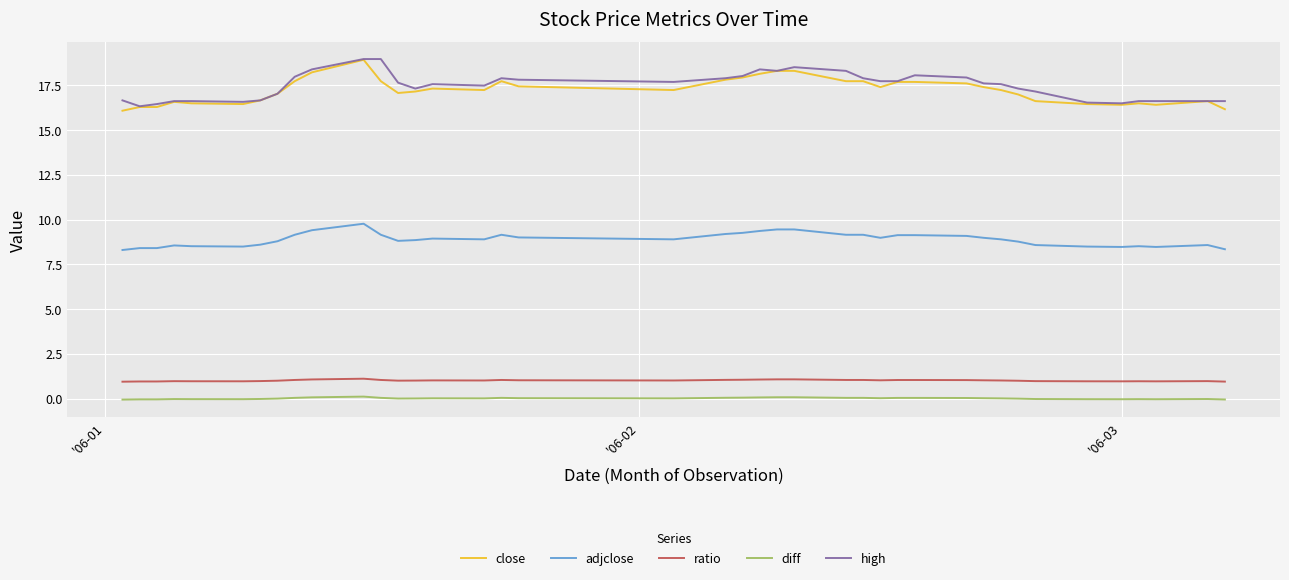

True or false: ratio and adjclose cross at least once.

False